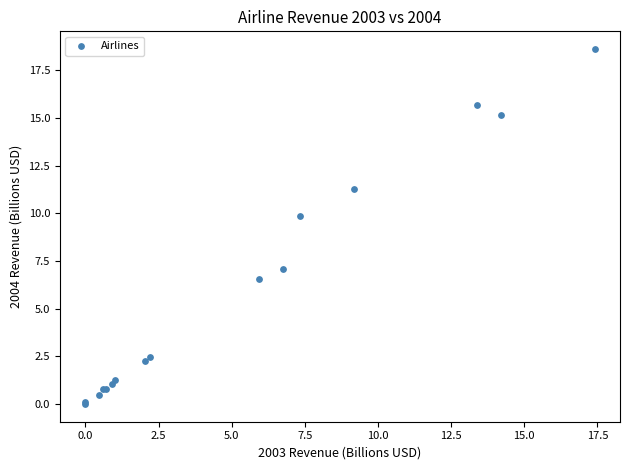

What Y value in the scatter plot is closest to 9?

9.9